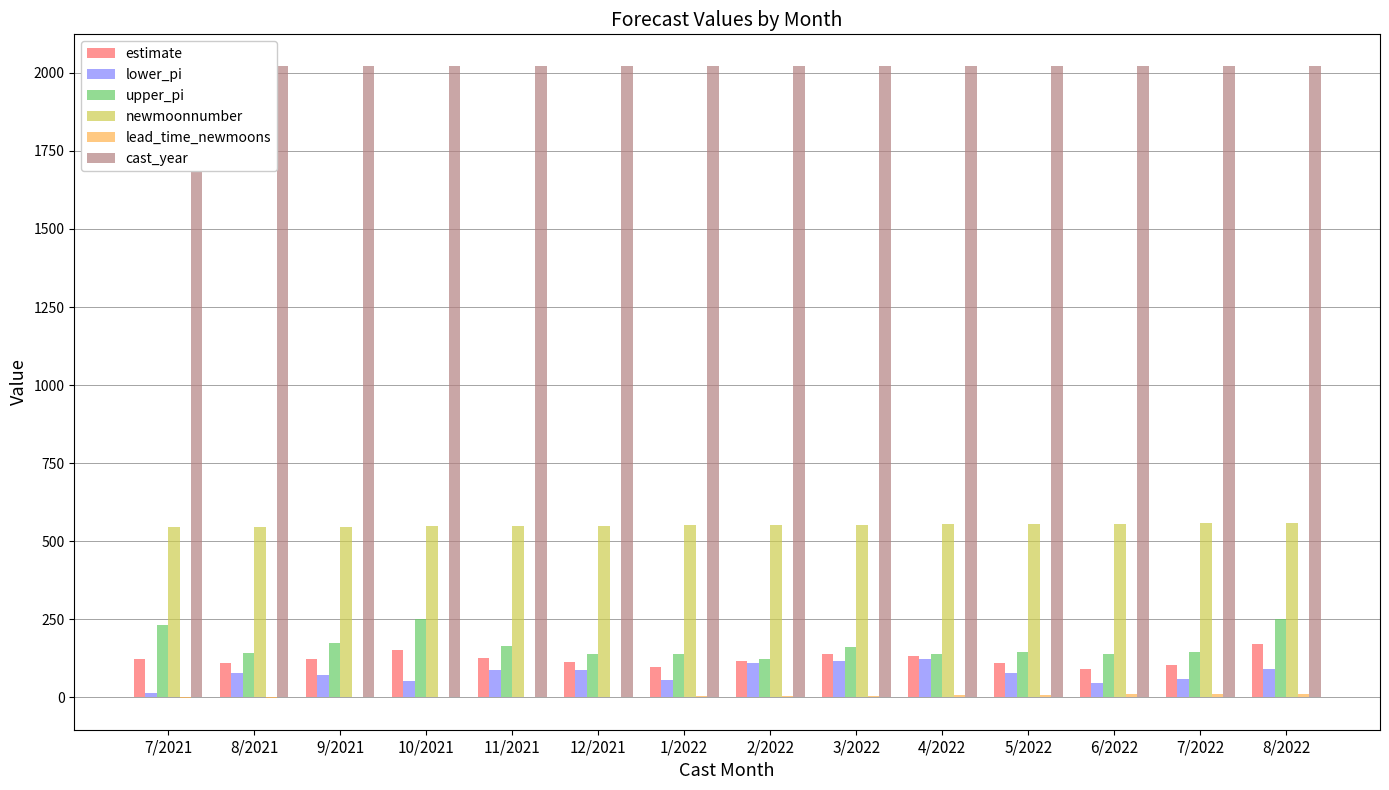

Between 10/2021 and 7/2022, which is larger?

10/2021